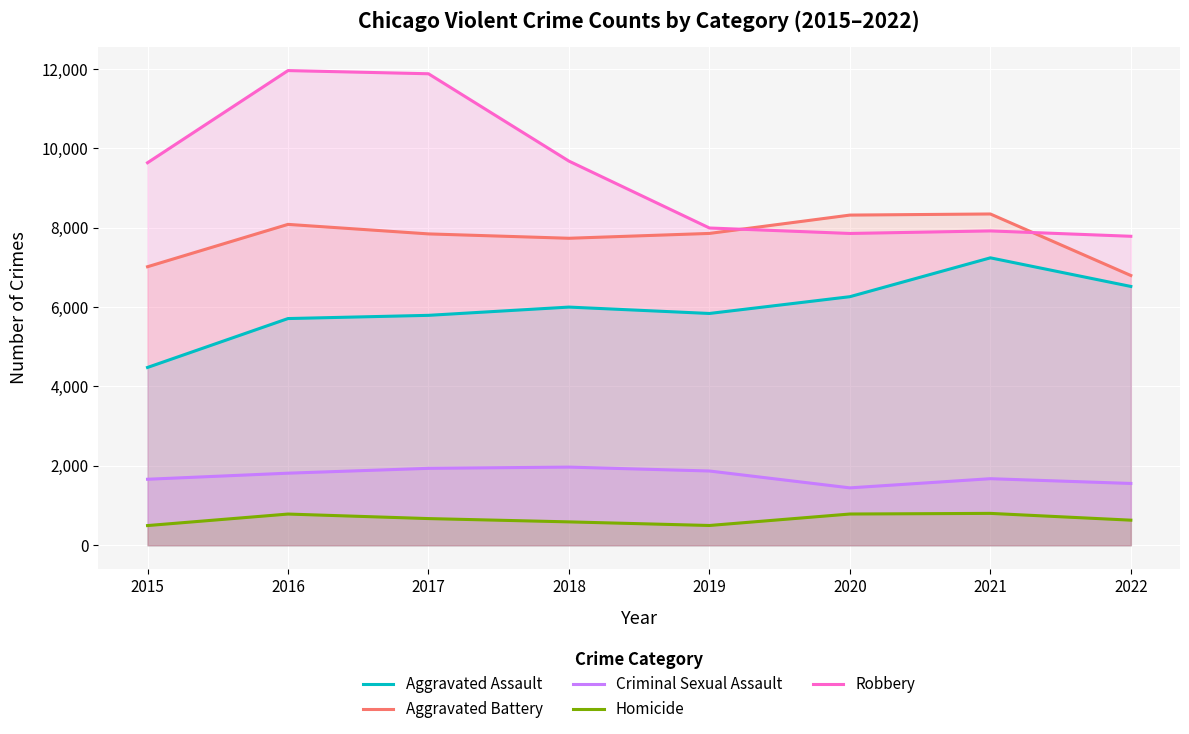

At how many categories does at least one series exceed 5820?

8